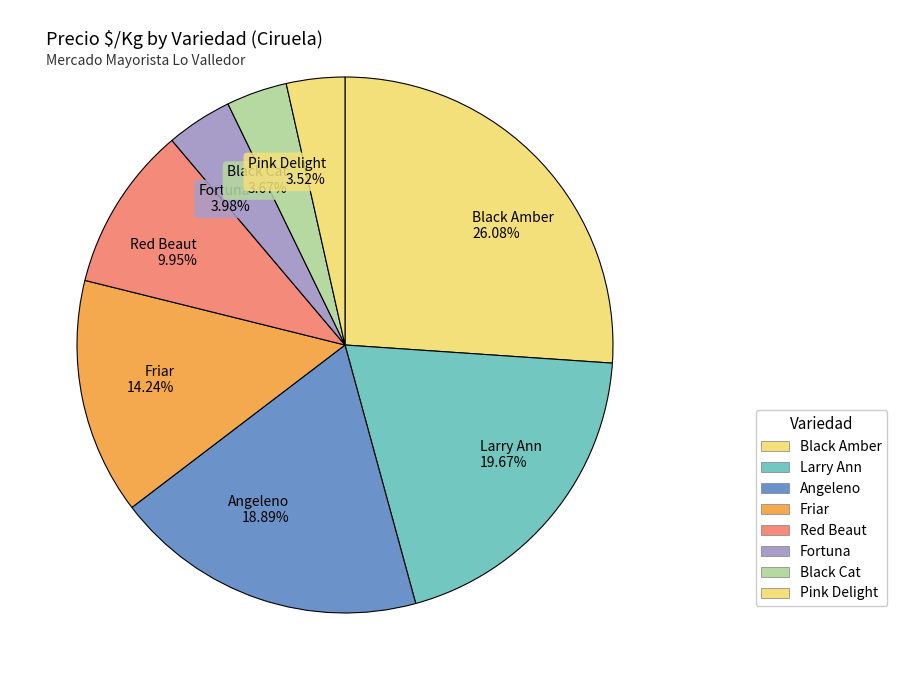

Which has a higher value, Black Amber 26.08% or Friar 14.24%?

Black Amber 26.08%